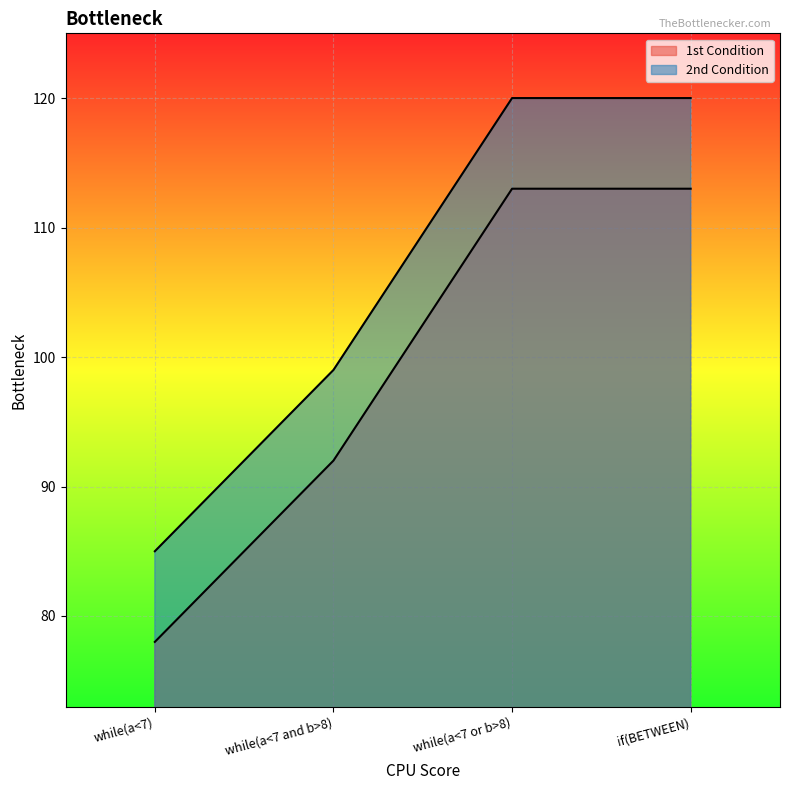

Which has a higher value, if(BETWEEN) or while(a<7 or b>8)?

if(BETWEEN)